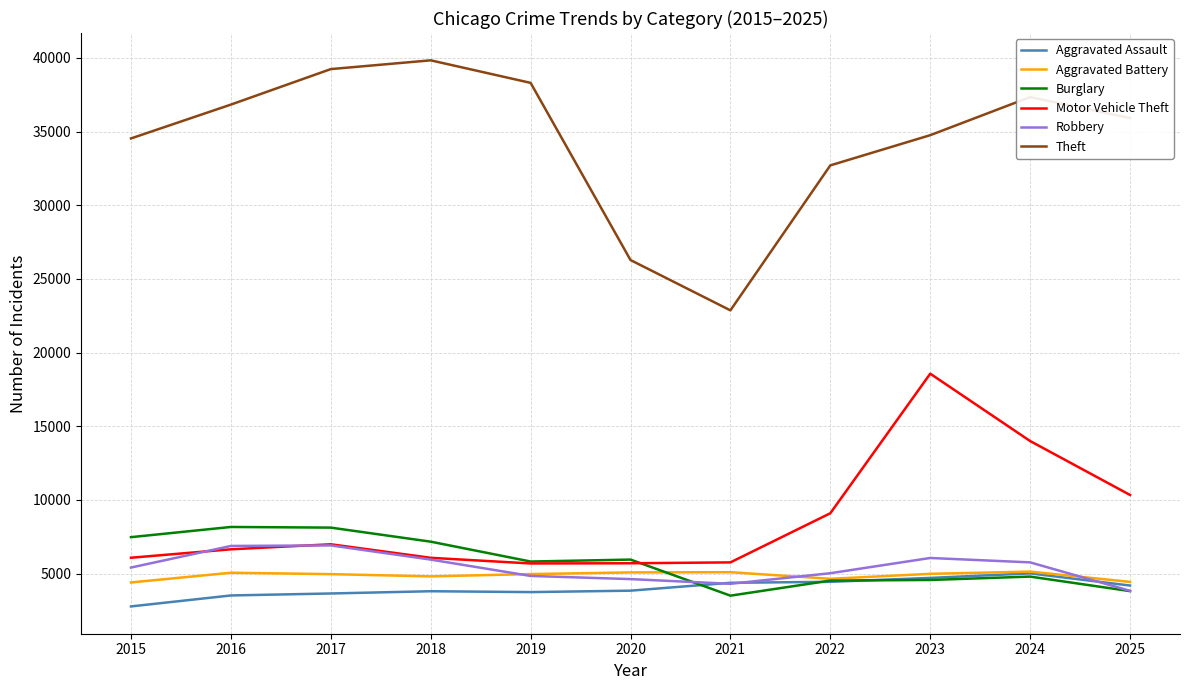

Is the value of Motor Vehicle Theft at 2022 greater than the value of Aggravated Assault at 2017?

Yes